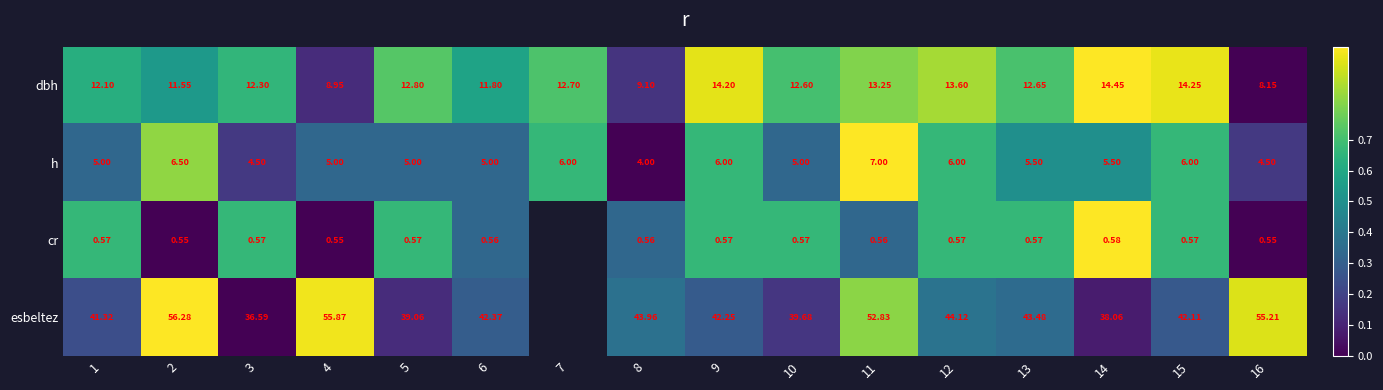

Between 4 and 5, which series saw the biggest shift?

esbeltez